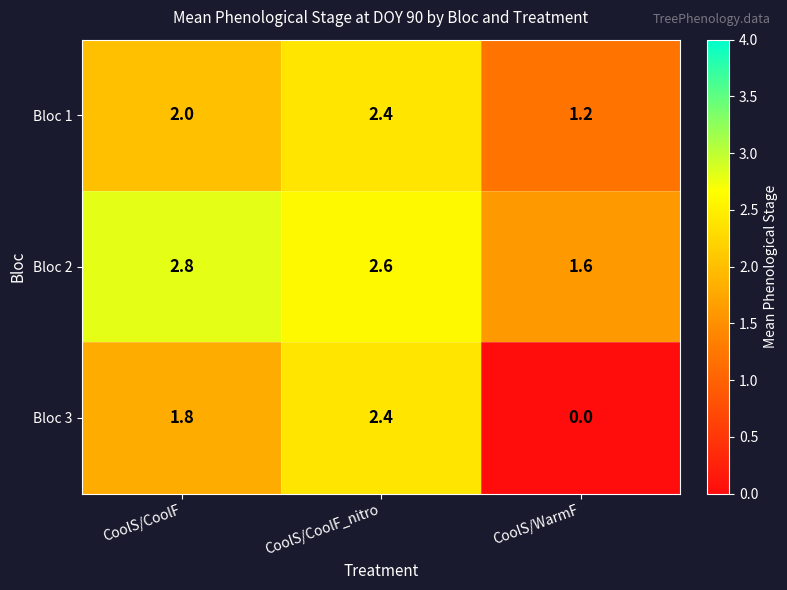

Reading right to left, list all the values displayed in this chart.

Bloc 1: 1.2	2.4	2.0
Bloc 2: 1.6	2.6	2.8
Bloc 3: 0.0	2.4	1.8